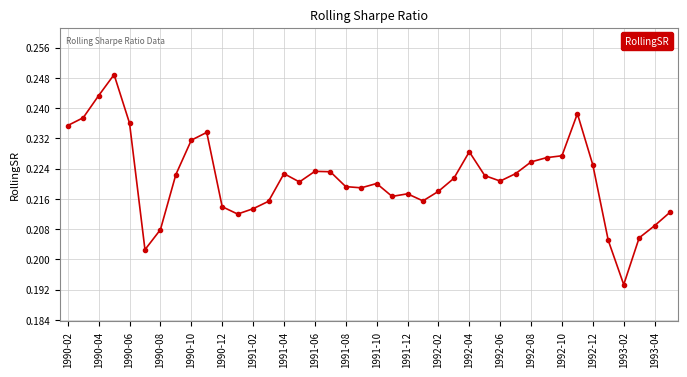

True or false: there are more than 0 points higher than both neighbors.

True